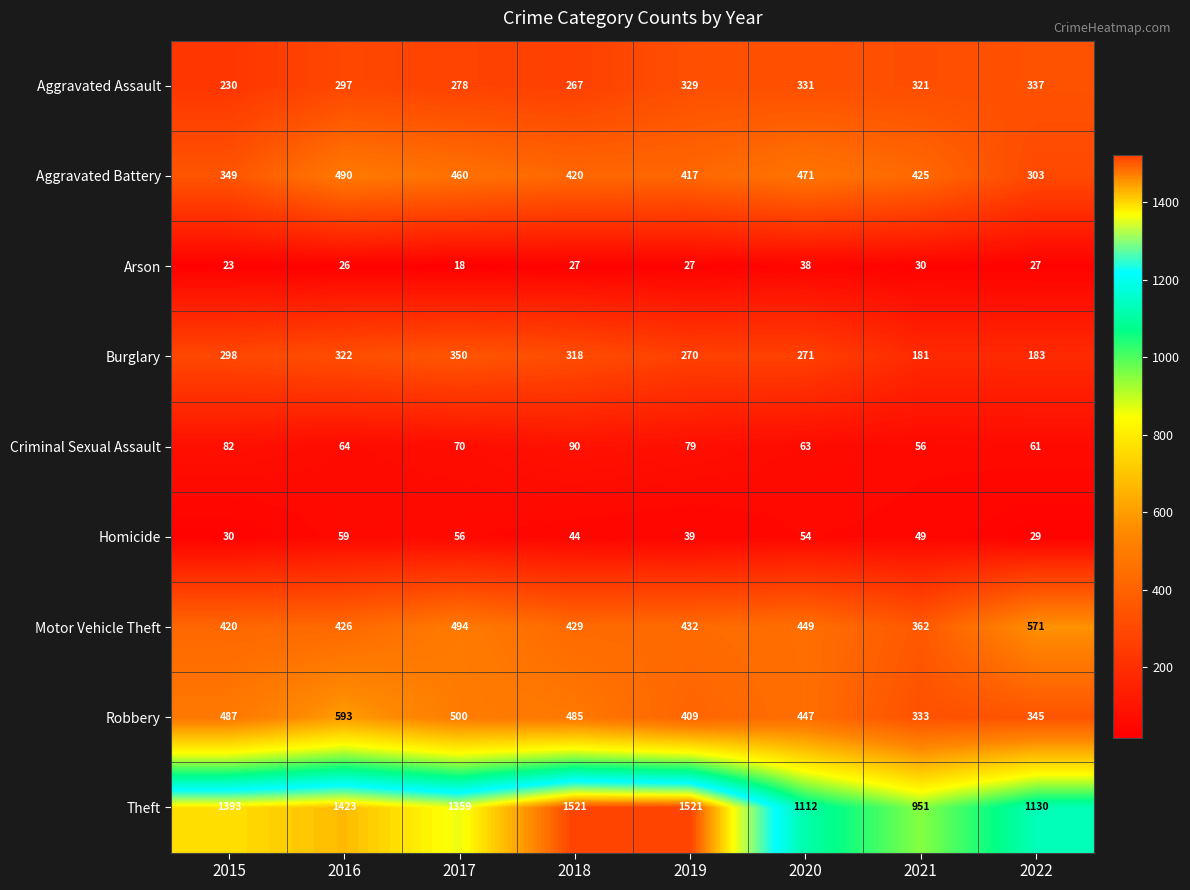

At which label does Homicide first exceed 49?

2016